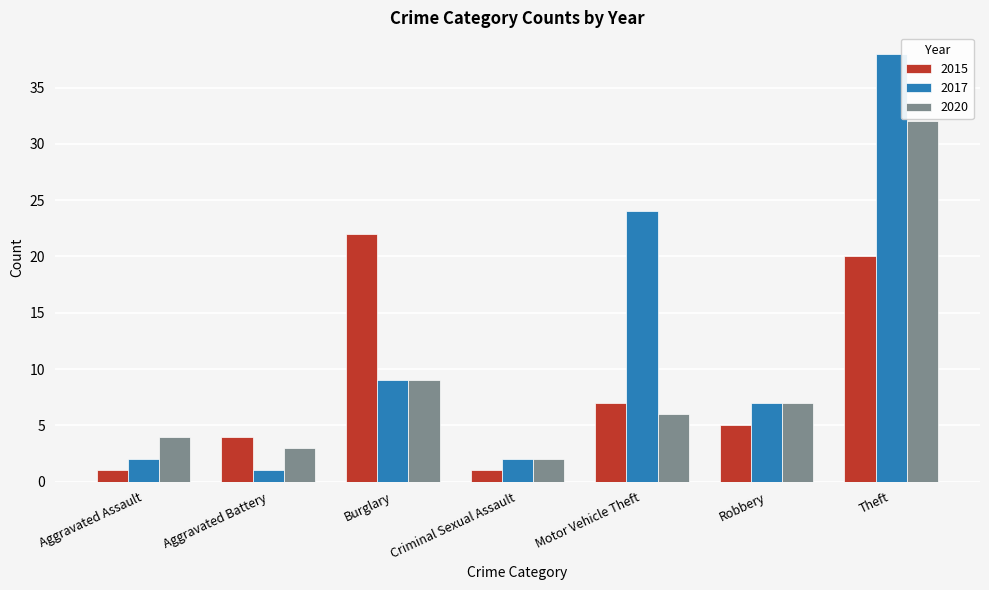

What is the spread (max minus min) of values at Aggravated Assault?

3